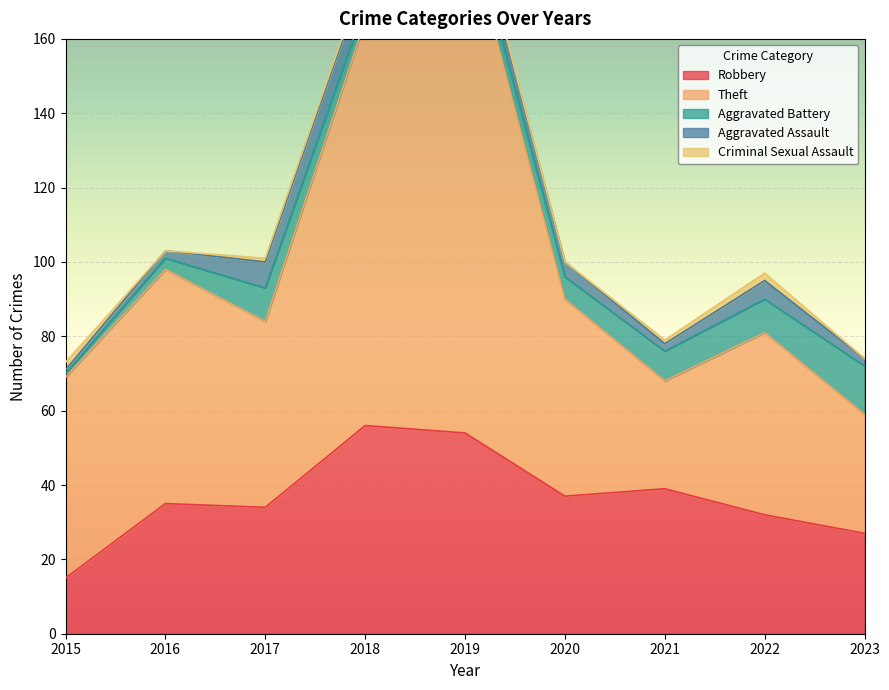

Where is the first local minimum for Aggravated Assault?

2021